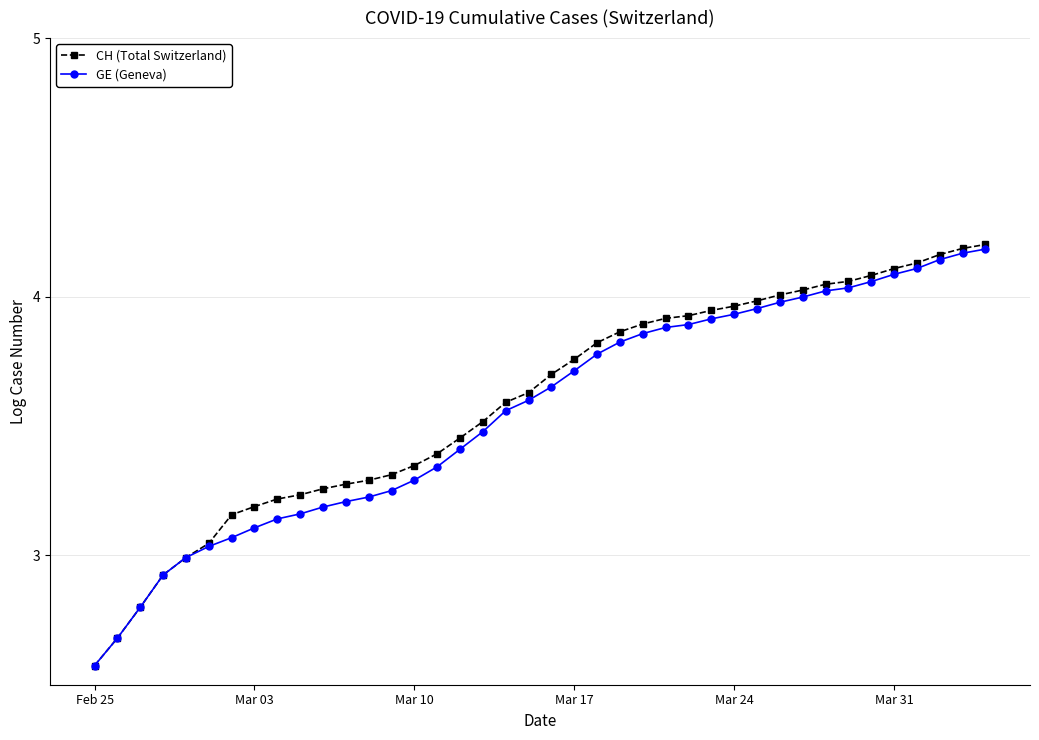

What is the difference between the maximum and minimum values in the GE (Geneva) series?

1.6